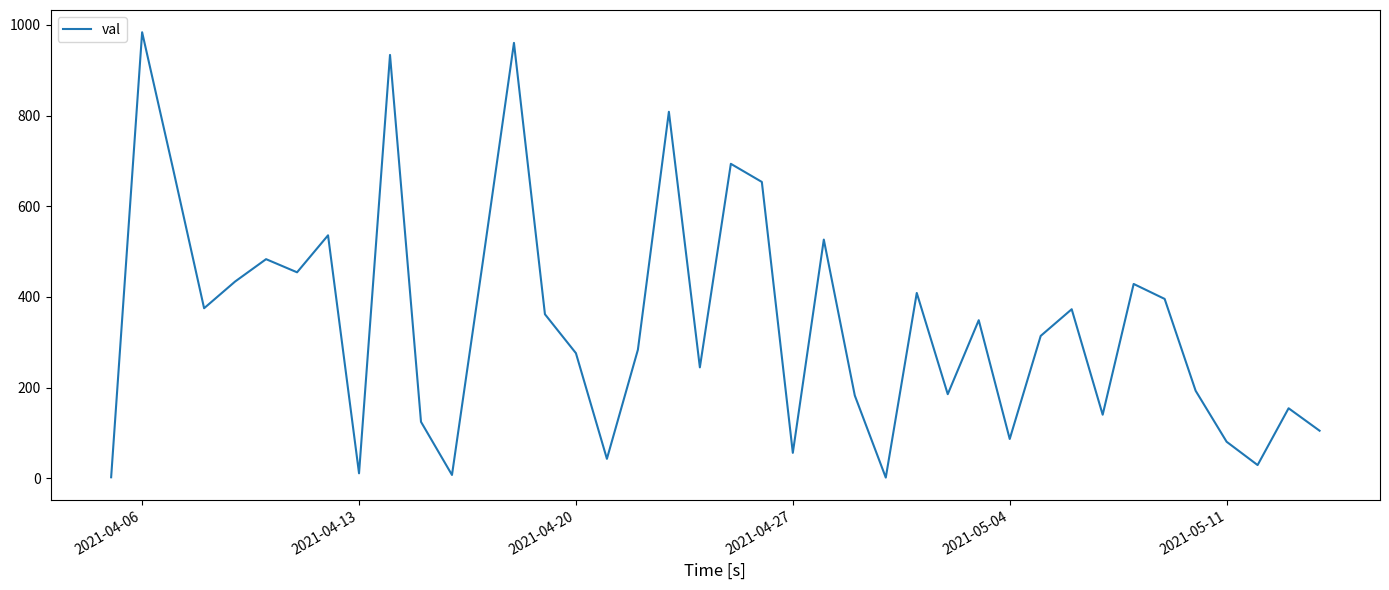

What is the difference between the maximum and minimum values?

982.3